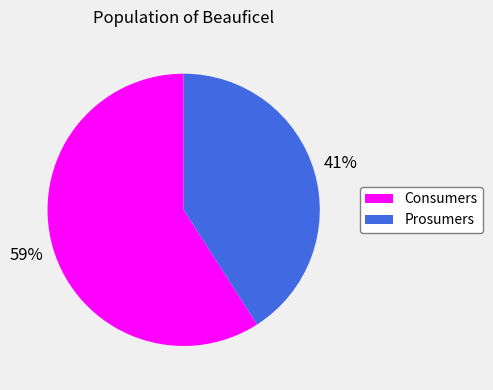

How many segments does this pie chart have?

2